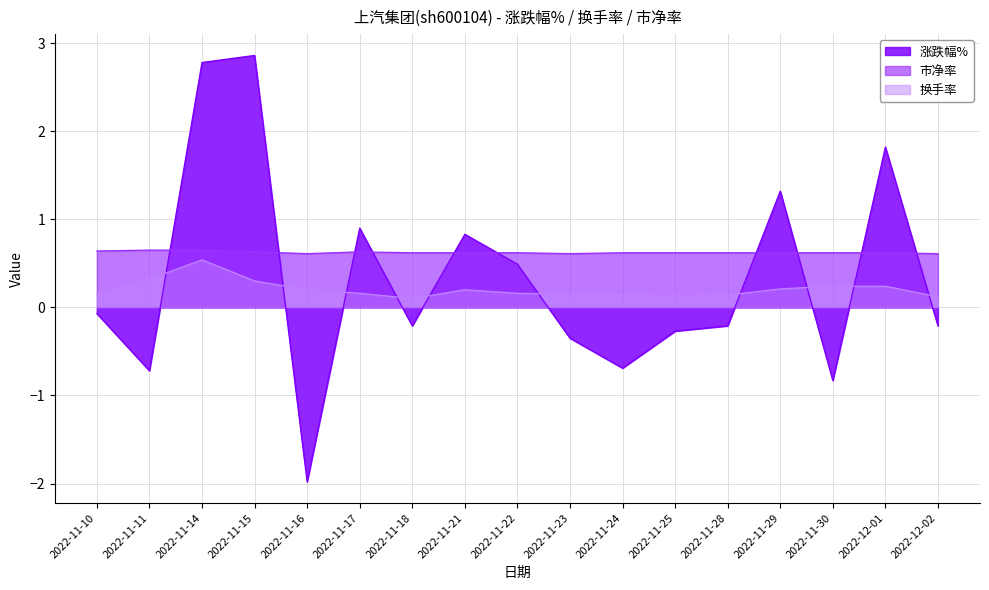

What is the sum of all 换手率 values?

3.5